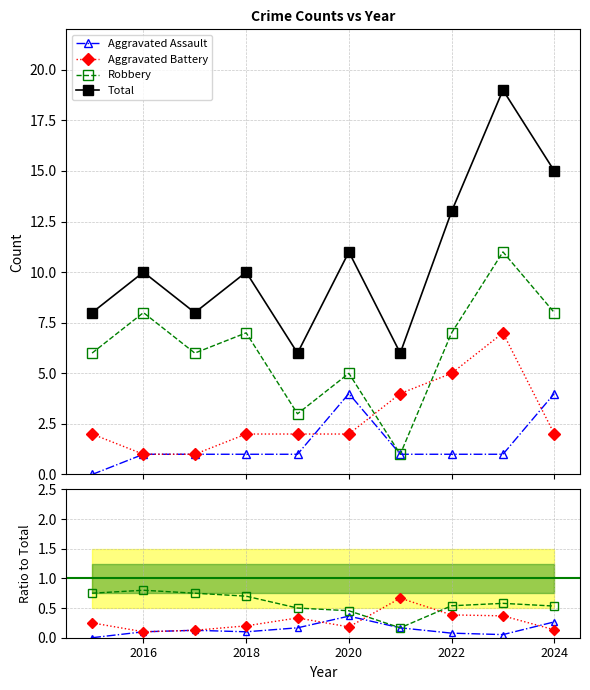

What are all the series names shown in the legend?

Aggravated Assault, Aggravated Battery, Robbery, Total